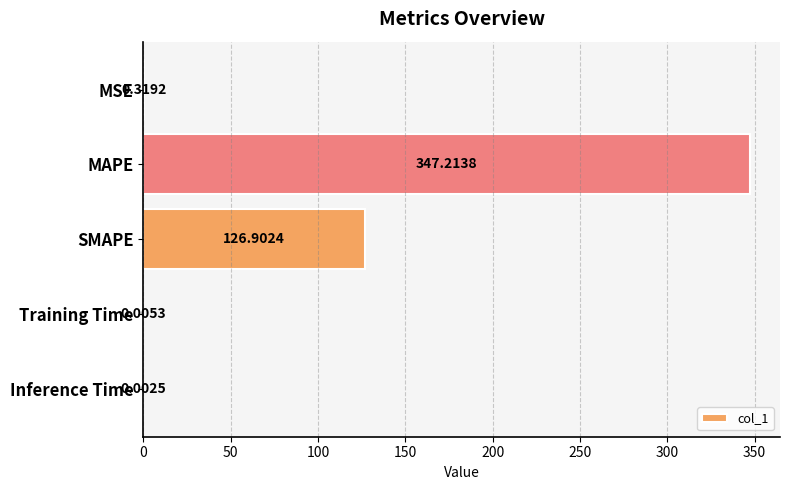

What is the sum of all values?

474.4